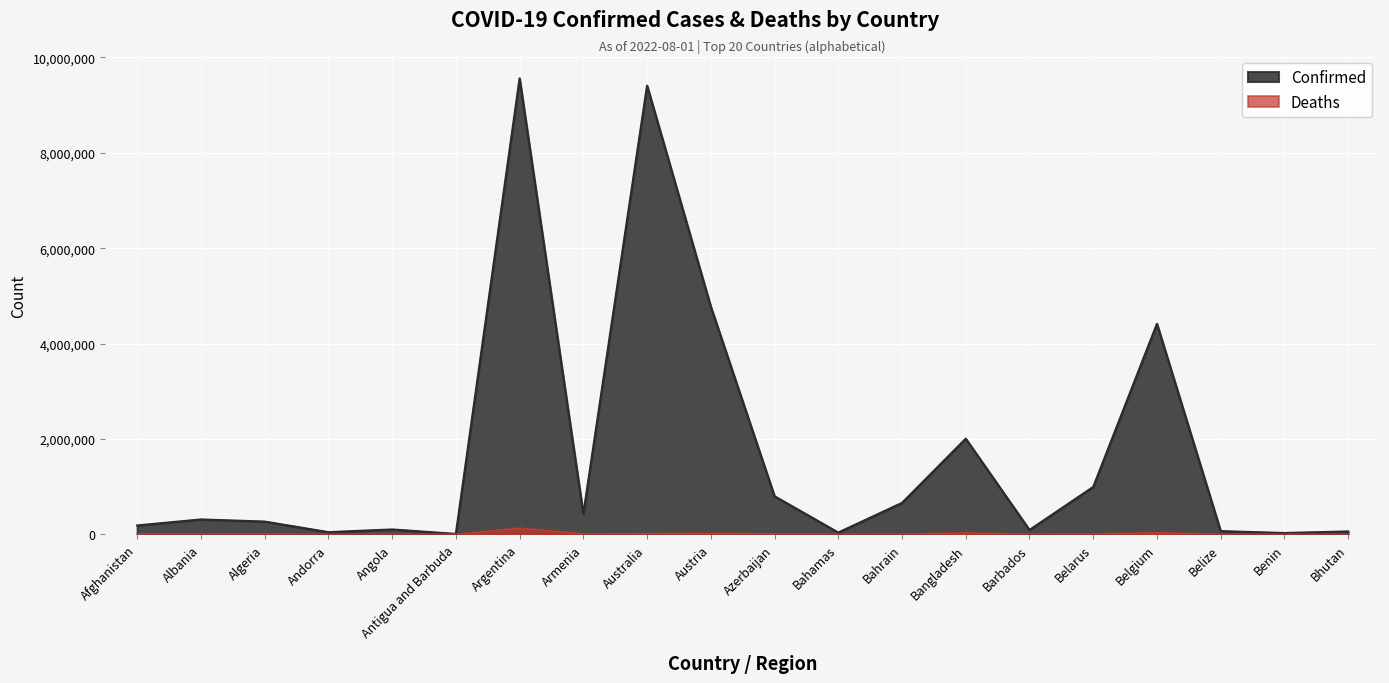

True or false: Deaths and Confirmed cross at least once.

False